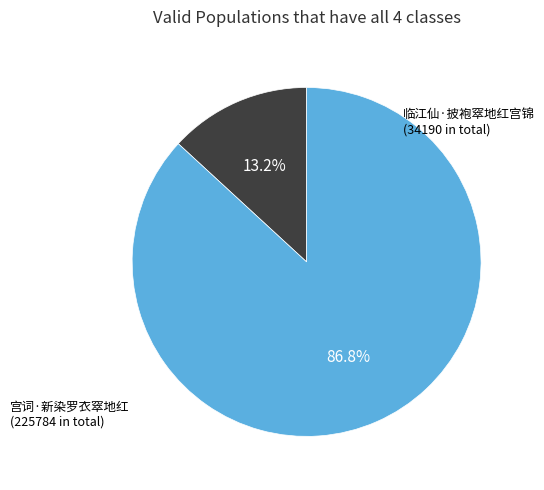

How many segments does this pie chart have?

2